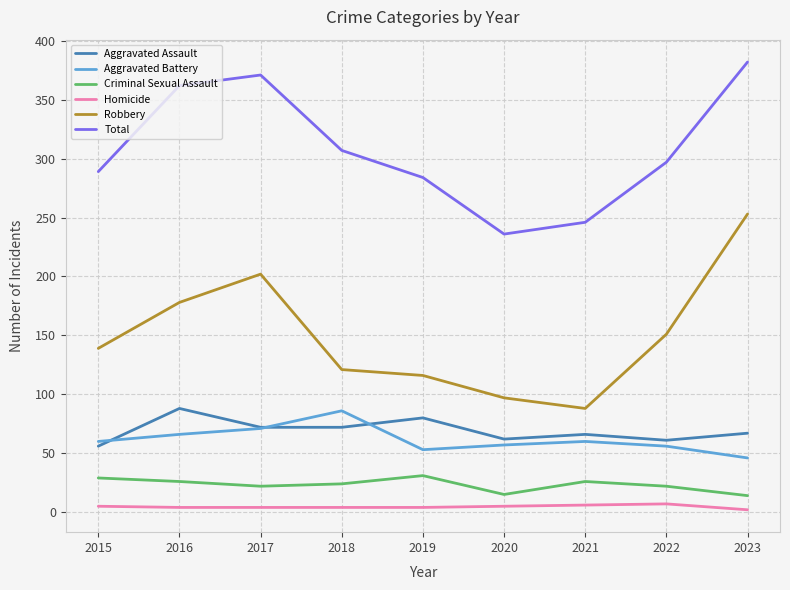

Rank the series at 2019 from lowest to highest value.

Homicide, Criminal Sexual Assault, Aggravated Battery, Aggravated Assault, Robbery, Total